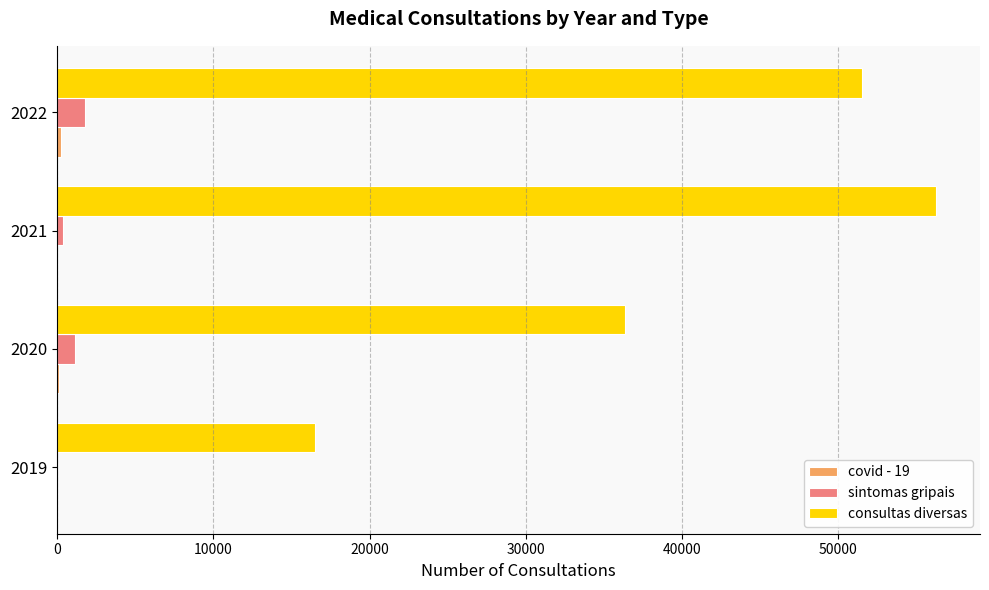

What is the greatest value displayed?

56243